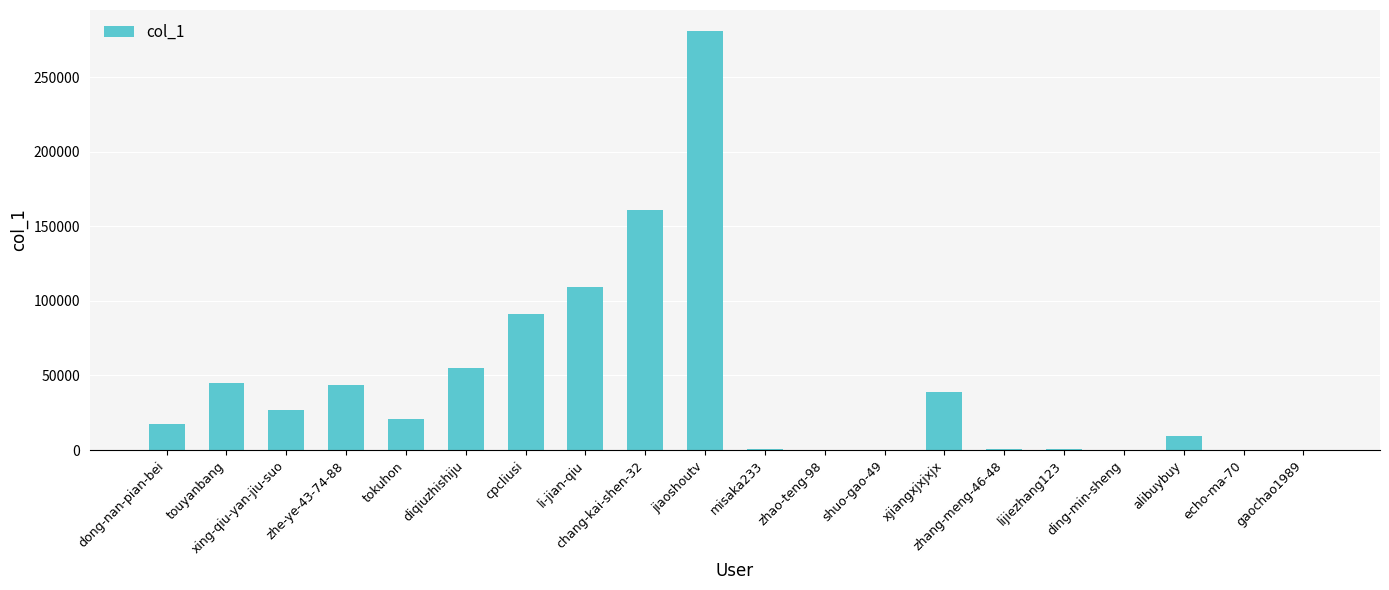

Count the number of categories in the chart.

20